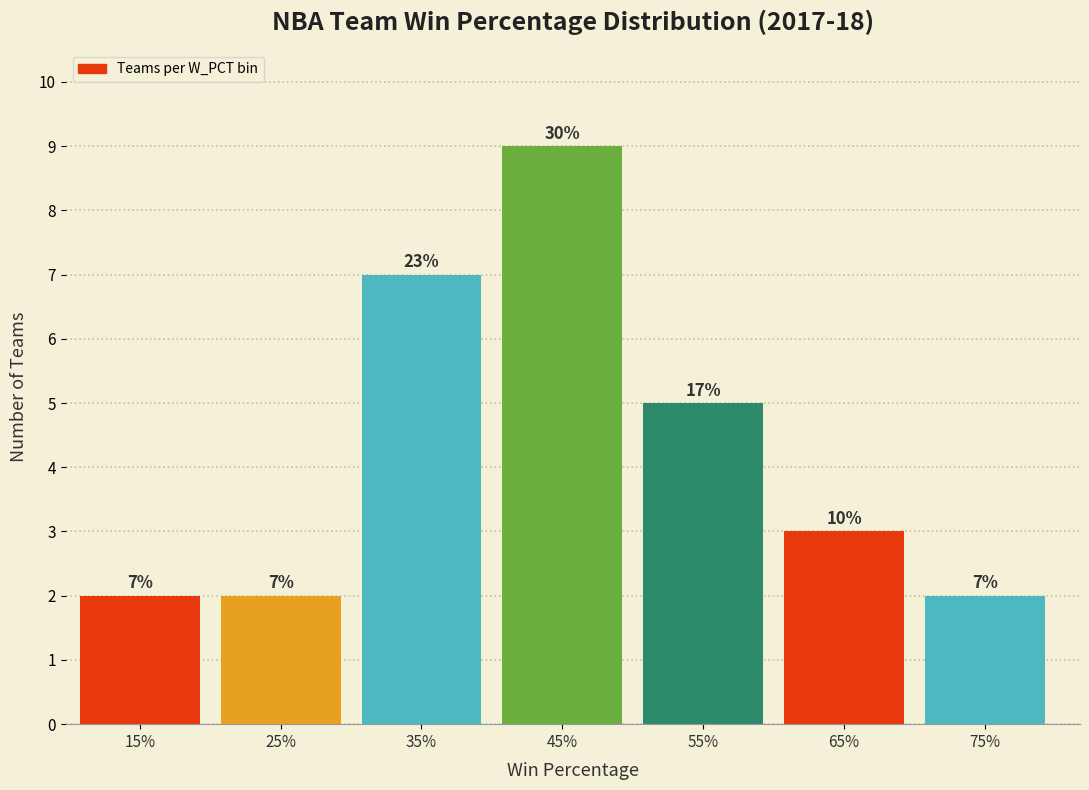

Are the bars horizontal?

No